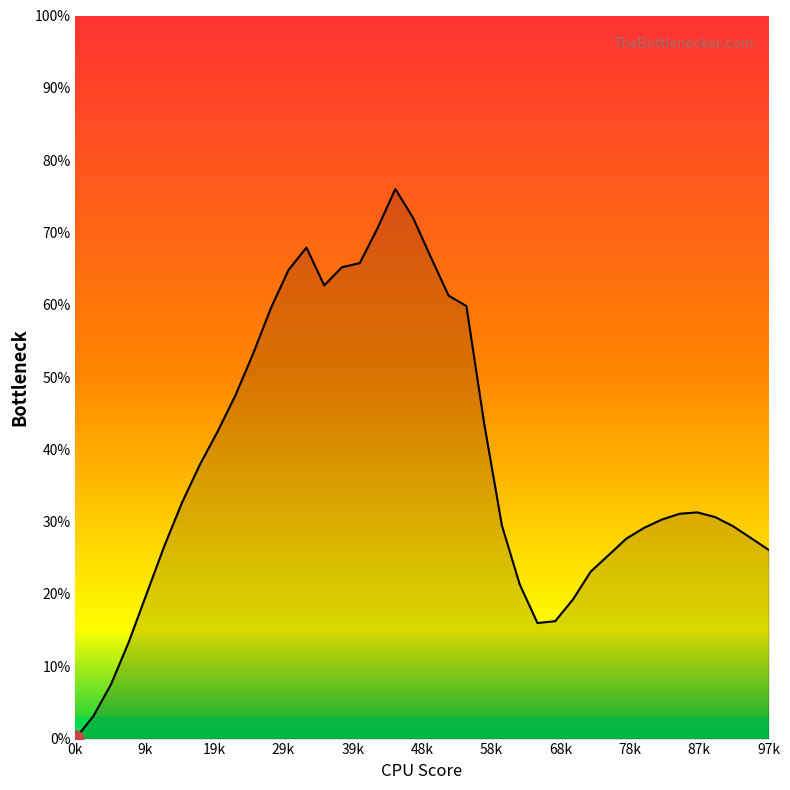

What is the difference between the maximum and minimum values?

76.0